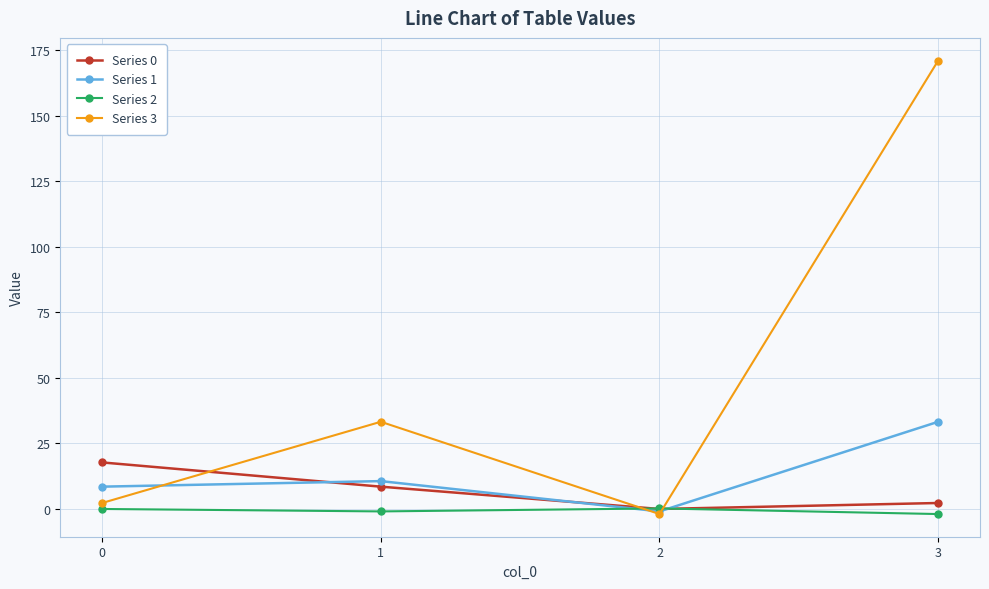

True or false: Series 1 has a value of 4.7 at 1.

False